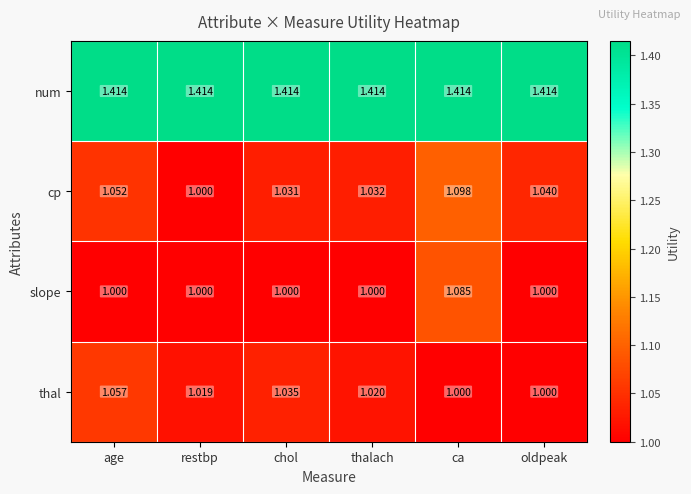

At which category is the sum across all series the highest?

ca